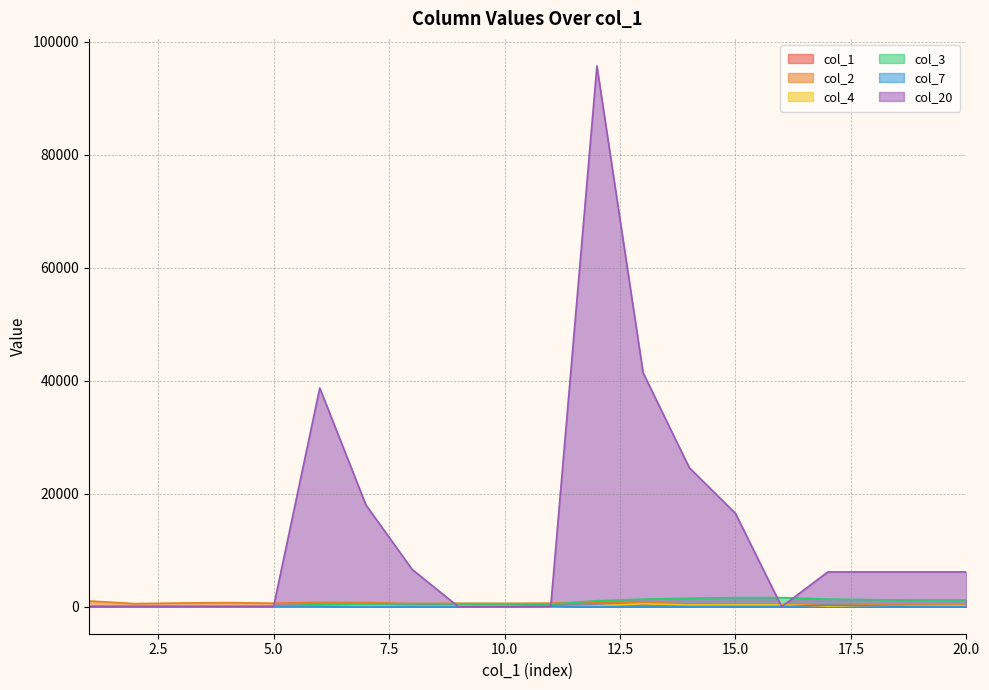

What is the difference between the maximum and second lowest values in the col_20 series?

95700